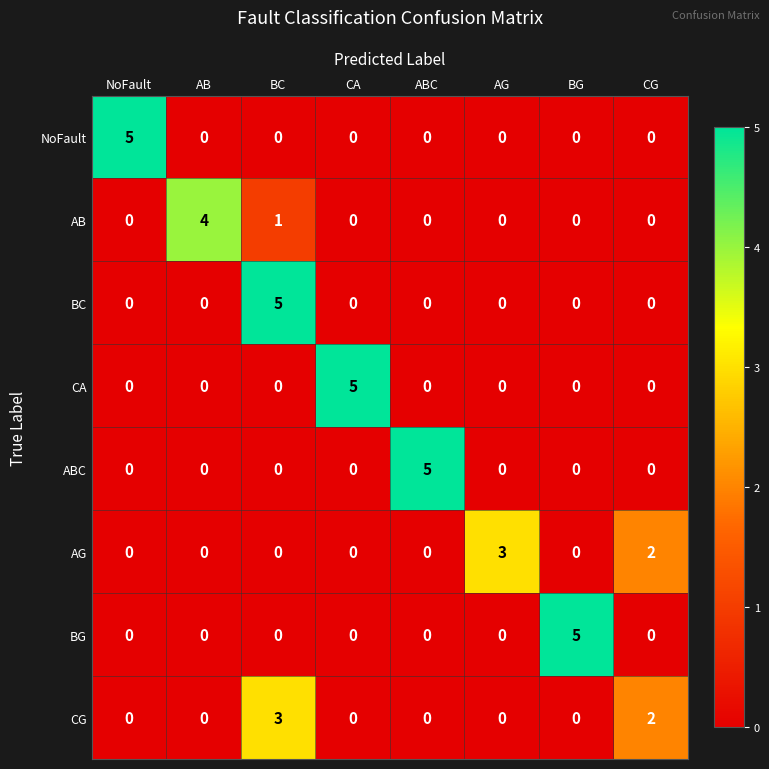

Count the BG values in the range 0 to 1.

7